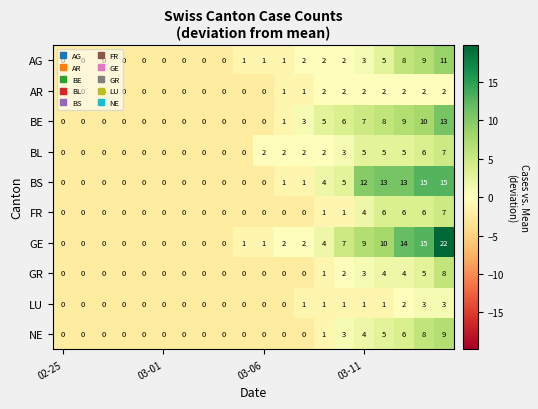

What is the difference between the maximum and minimum values in the BL series?

7